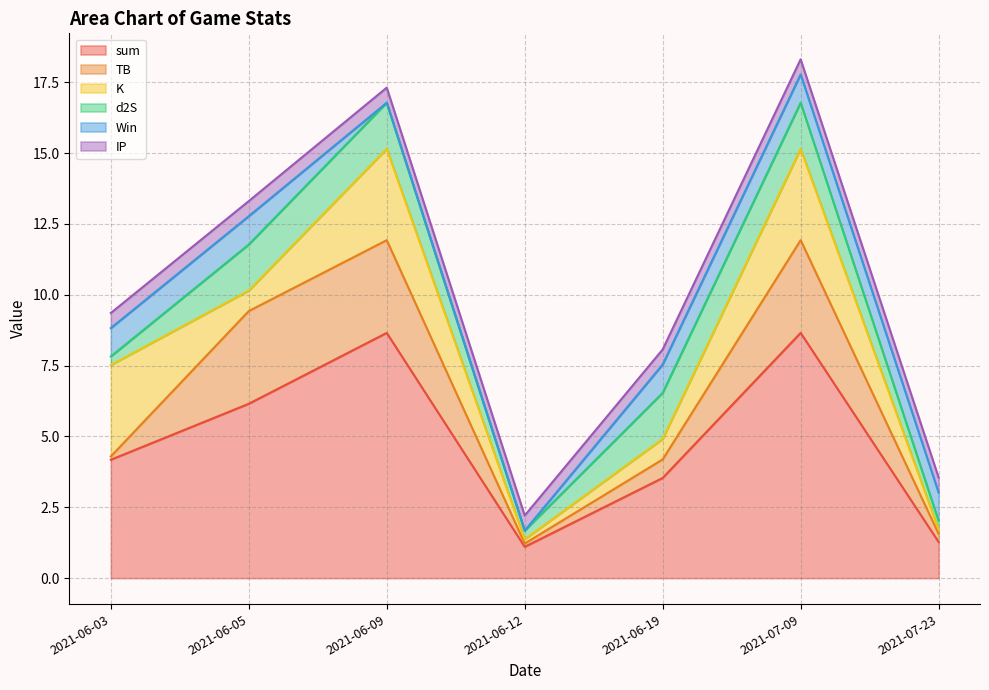

Is it true that IP equals 0.5 at 2021-07-09?

True